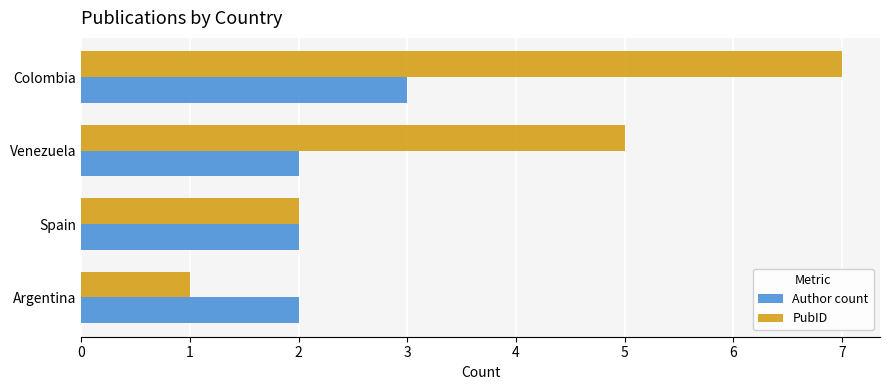

What is the difference between the PubID values at Argentina and Colombia?

6